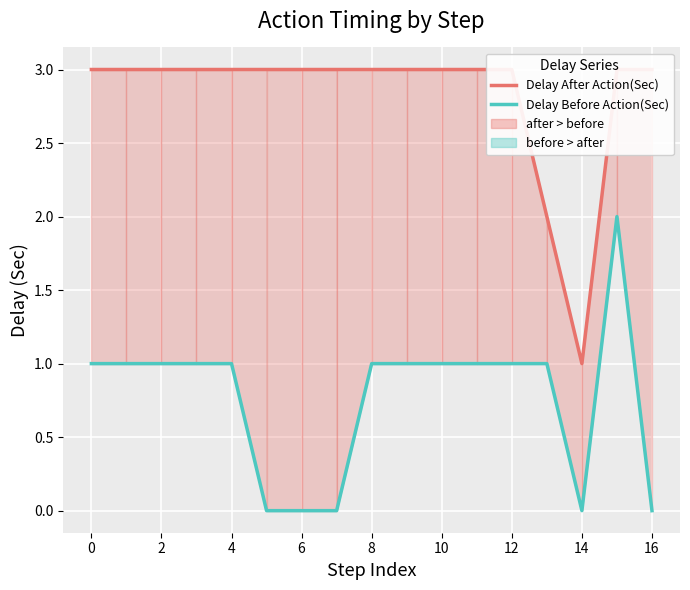

The Delay After Action(Sec) series shows 3 at 16. True or false?

True